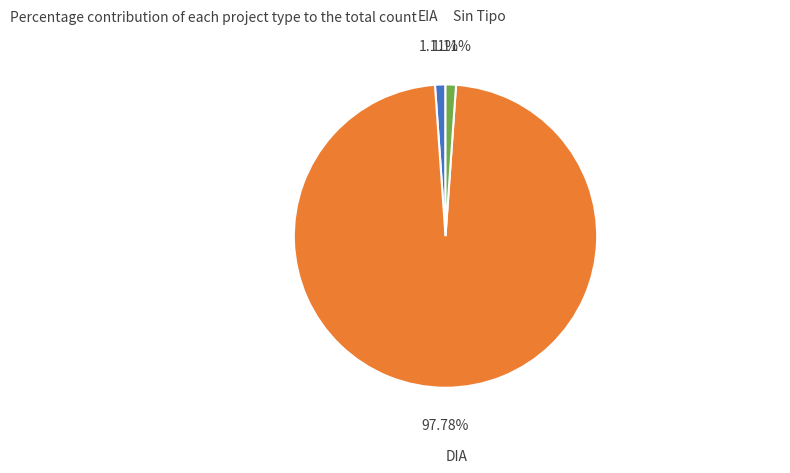

To the nearest percent, what portion does EIA represent?

1%